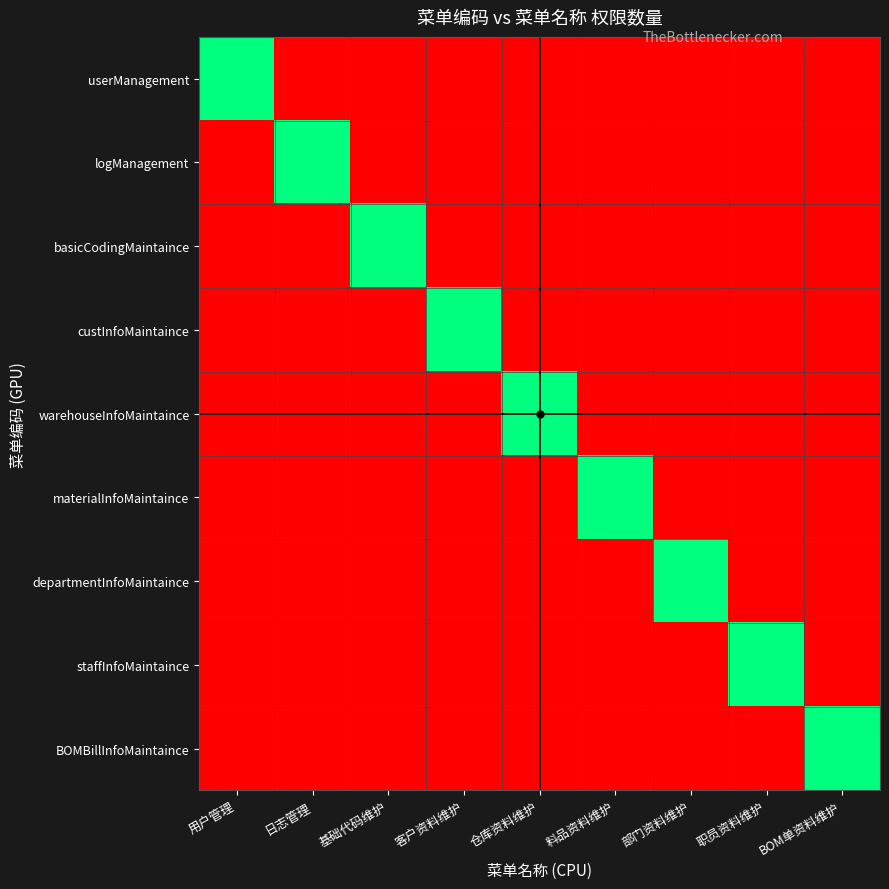

At how many categories does at least one series exceed 3?

9